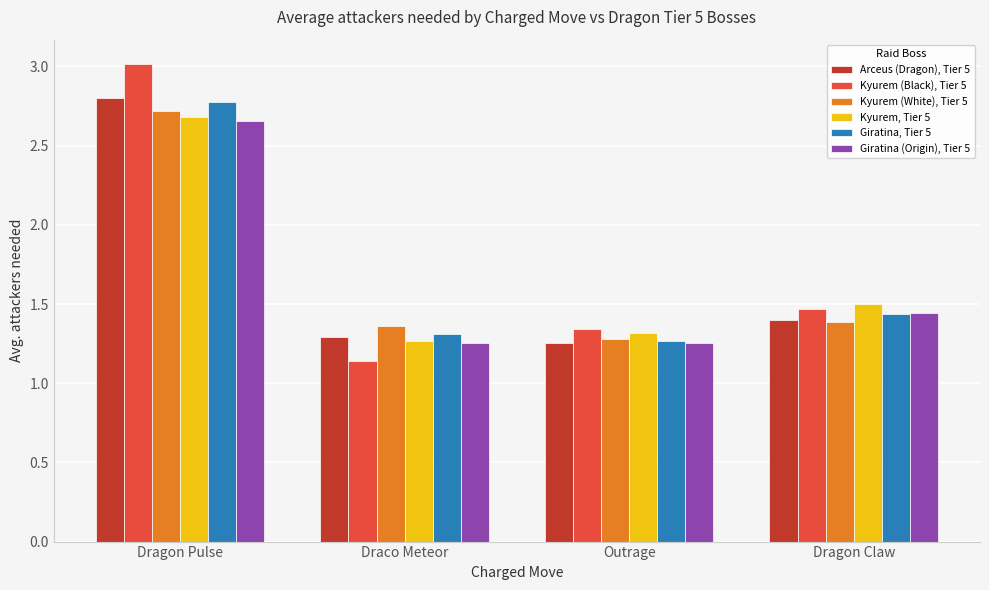

Where is Kyurem (Black), Tier 5 nearest to the value 2?

Dragon Claw